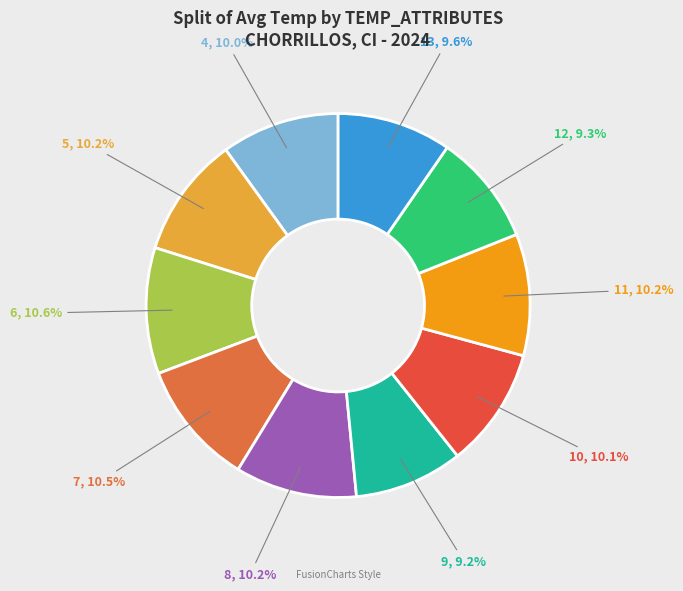

What percentage do 8 and 9 together represent?

19.4%